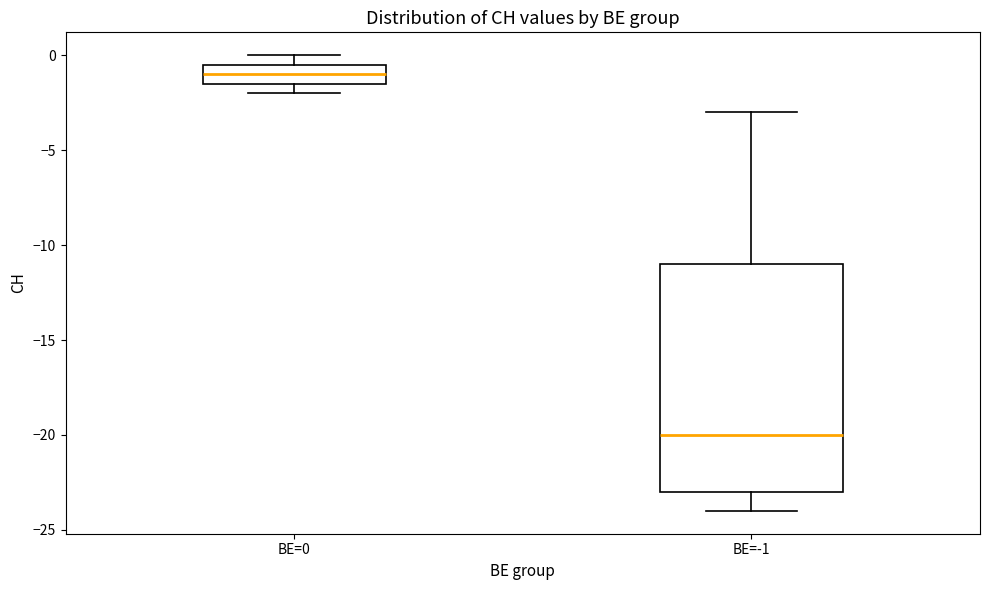

Reading left to right, read every box against the y-axis: the position of its median line, the range the box covers, and the ends of its whiskers. The values are not printed on the chart, so give them approximately, as read against the axis.

BE=0: median -1.0, box -1.5 to -0.5, whiskers -2.0 to 0.0
BE=-1: median -20.0, box -23.0 to -11.0, whiskers -24.0 to -3.0